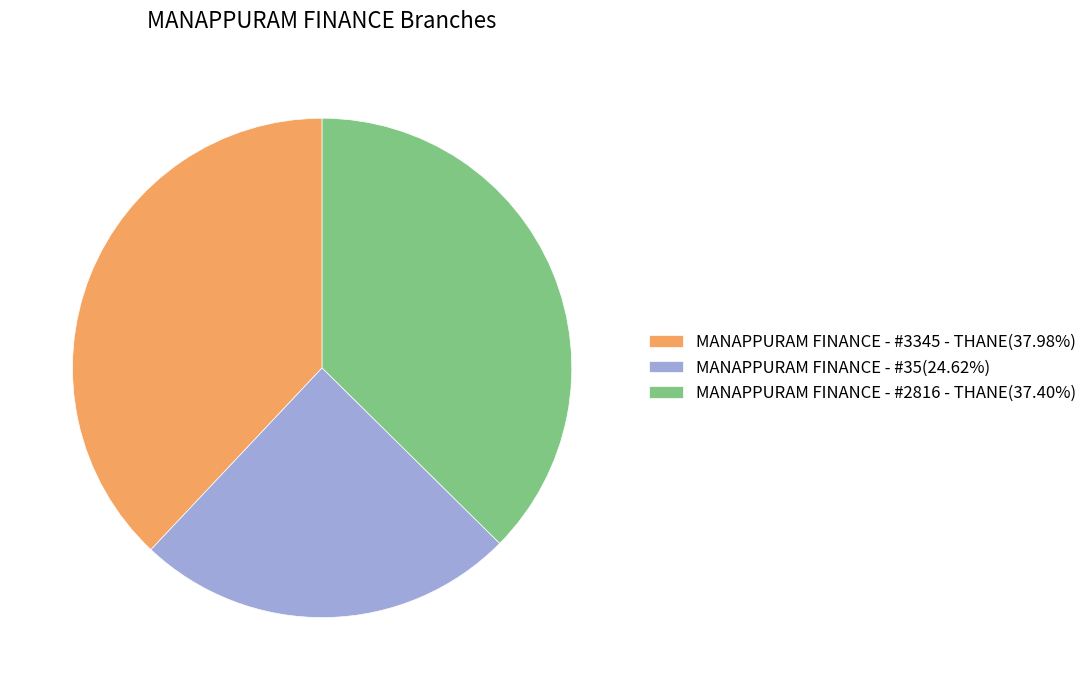

Which category has the biggest portion of the pie?

MANAPPURAM FINANCE - #3345 - THANE